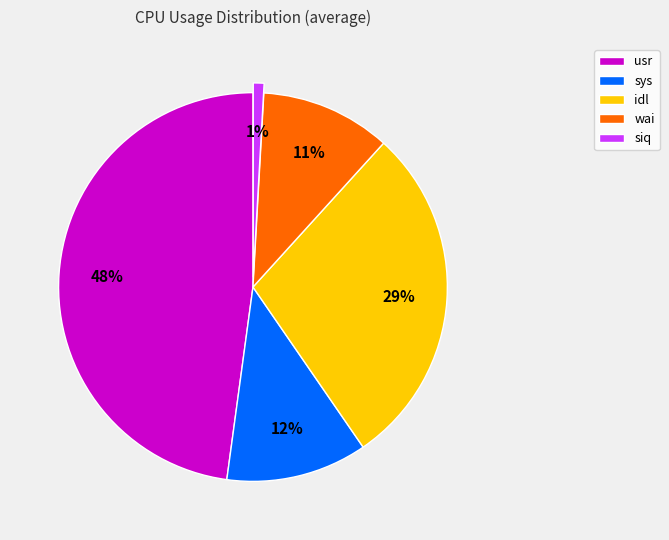

Does any single category account for the majority?

No